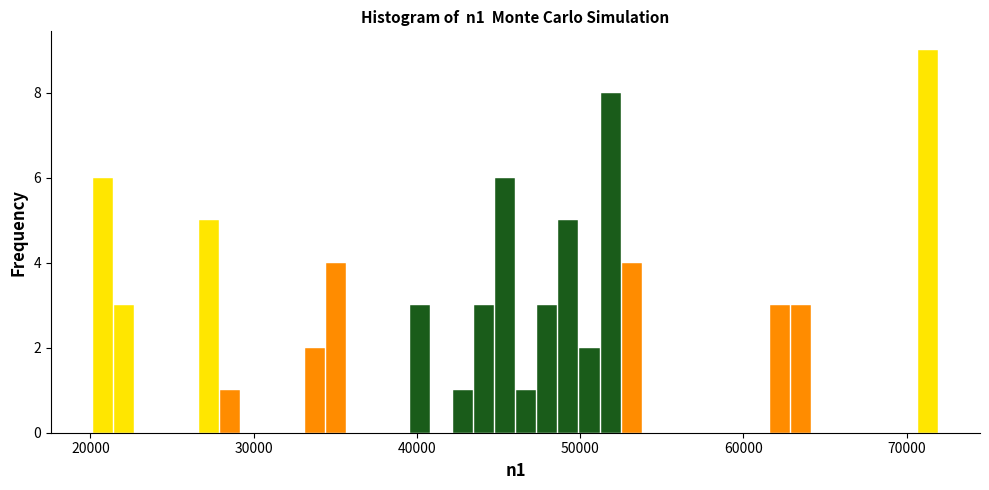

Read against the x-axis, roughly where is the centre of the tallest bar?

71000